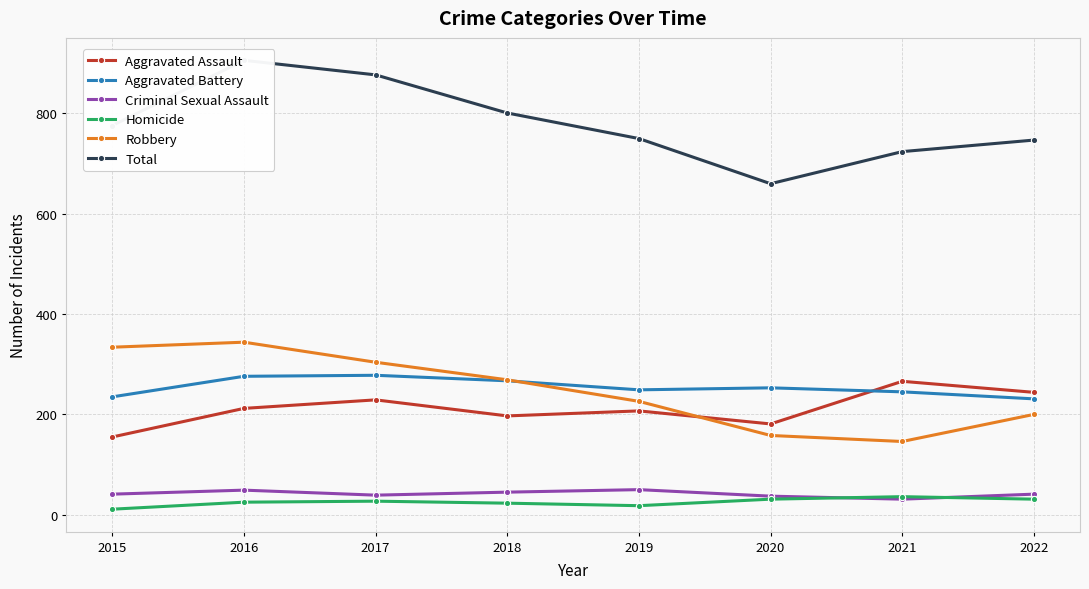

What is the difference between the maximum and minimum values in the Total series?

246